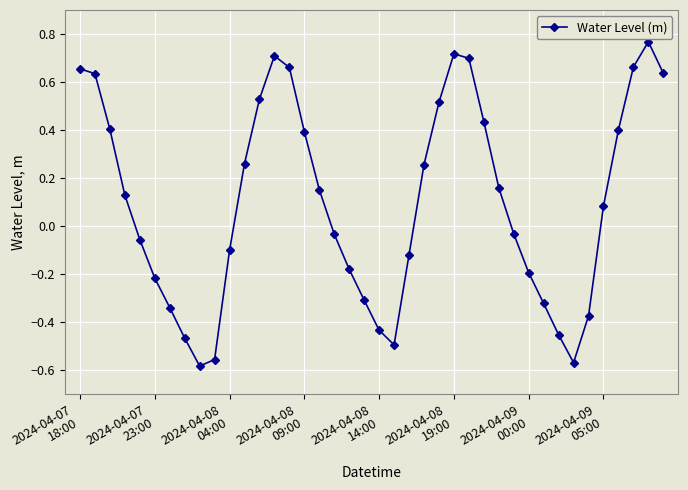

How many interior local peaks (higher than both neighbors) does the data have?

3